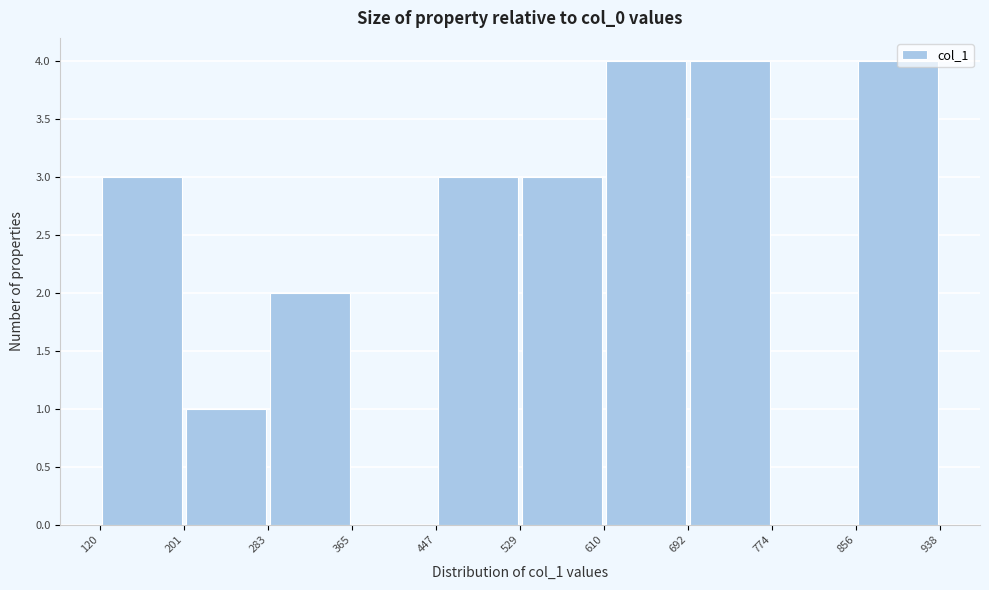

Reading left to right, transcribe this chart: for each bar, give the range it covers on the x-axis and its height. The values are not printed on the chart, so give them approximately, as read against the axis.

120 to 201: 3
201 to 283: 1
283 to 365: 2
365 to 447: 0
447 to 529: 3
529 to 610: 3
610 to 692: 4
692 to 774: 4
774 to 856: 0
856 to 938: 4